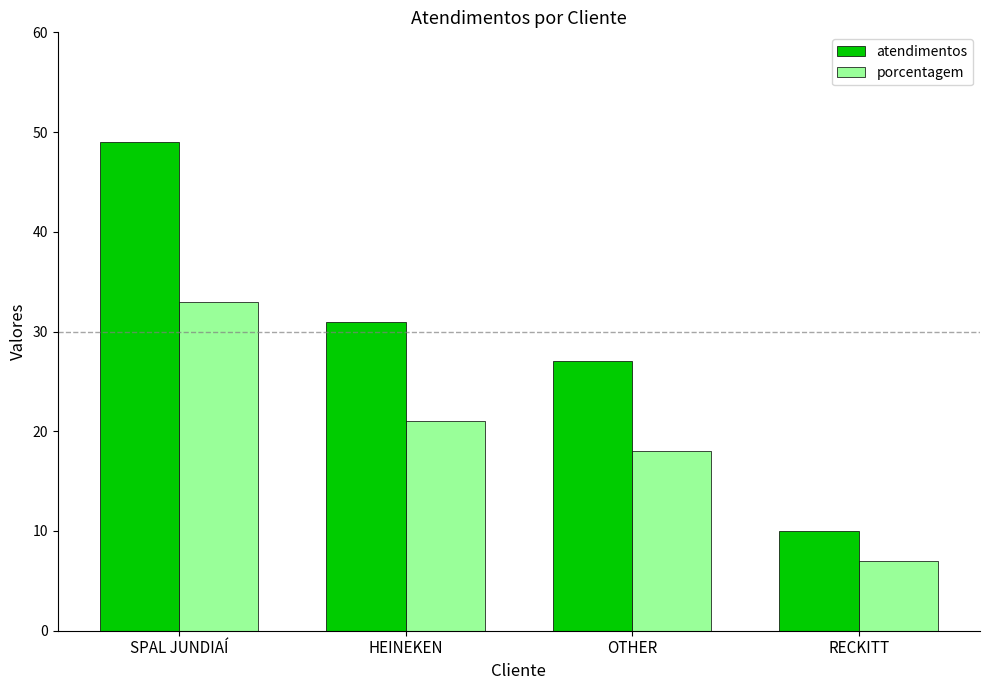

Is it true that atendimentos equals 15 at RECKITT?

False